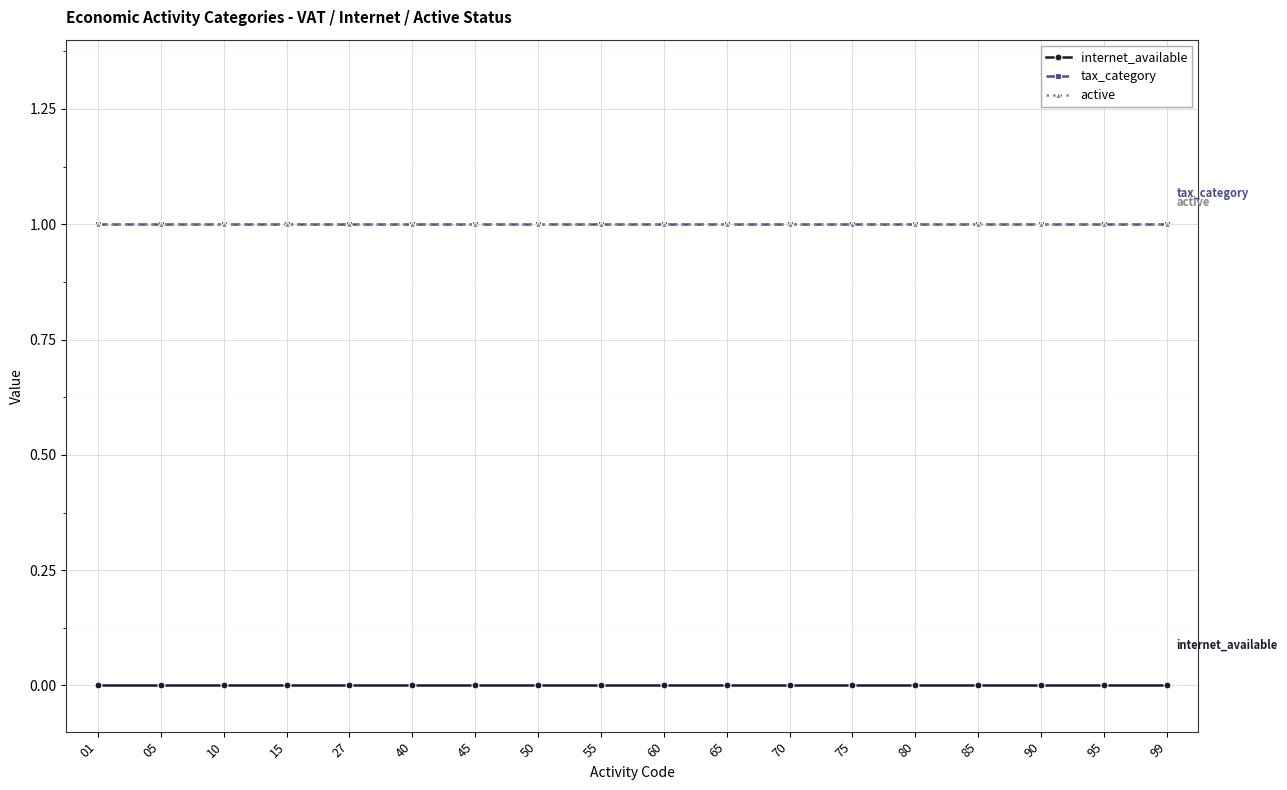

Which series has the largest total across all categories?

tax_category